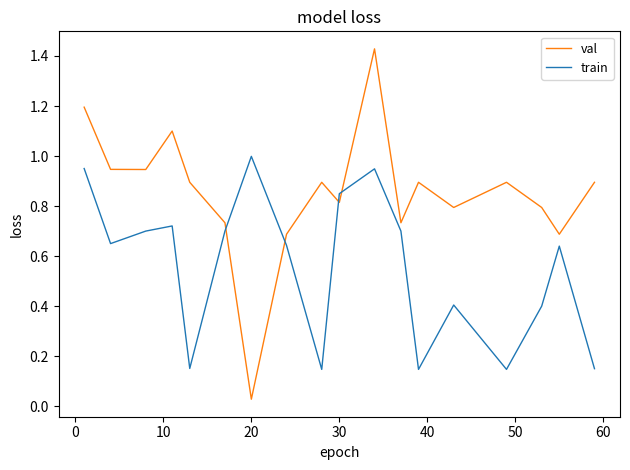

True or false: val and train intersect in this chart.

True